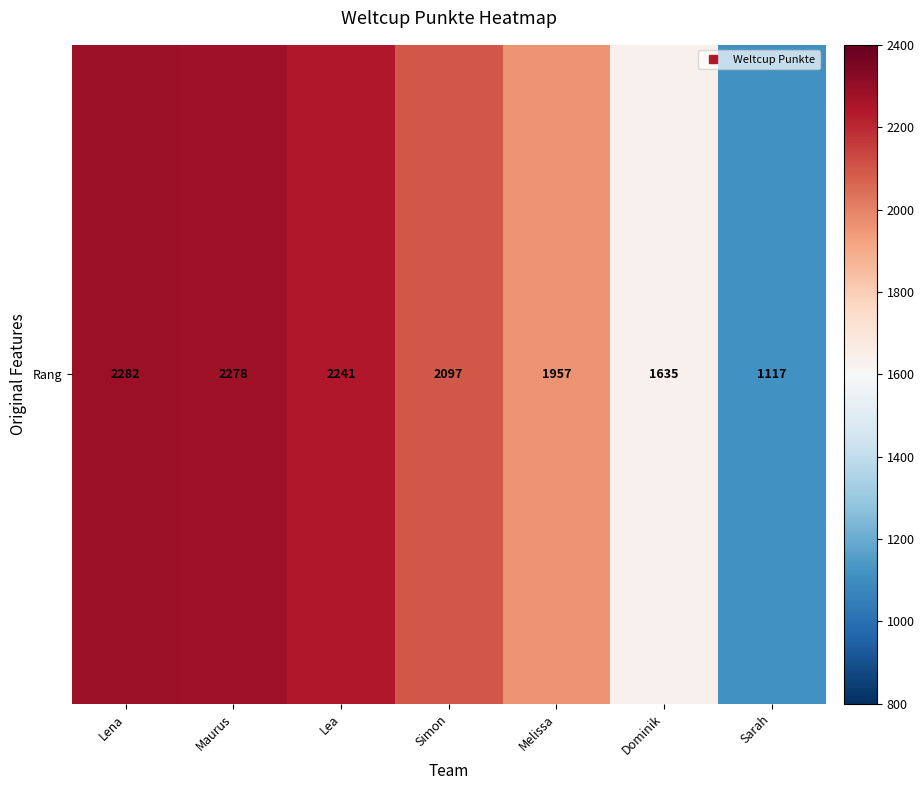

What is the average value?

1944